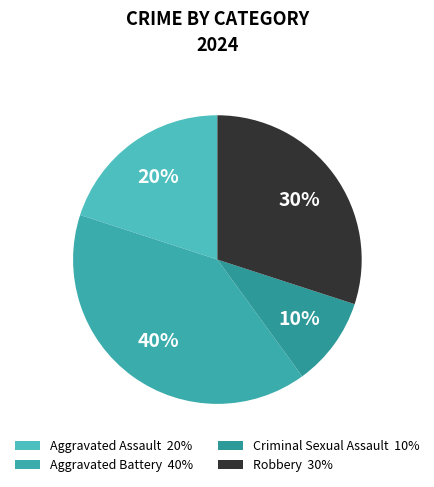

Does Aggravated Battery represent more than half of the total?

No